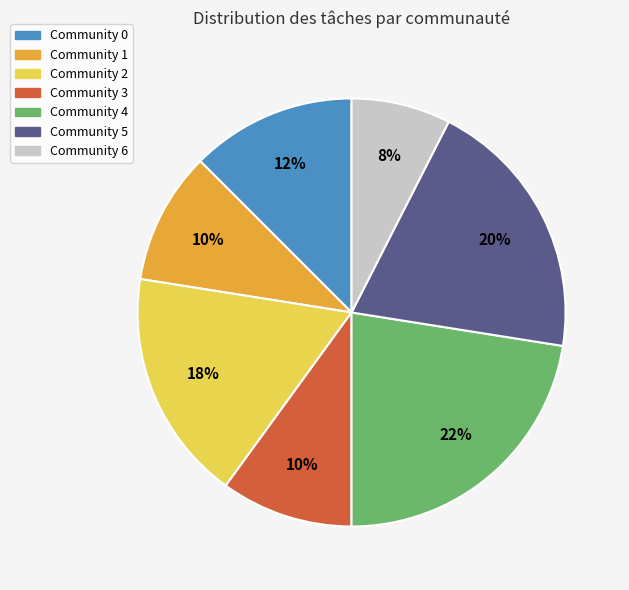

Does Community 3 represent more than half of the total?

No